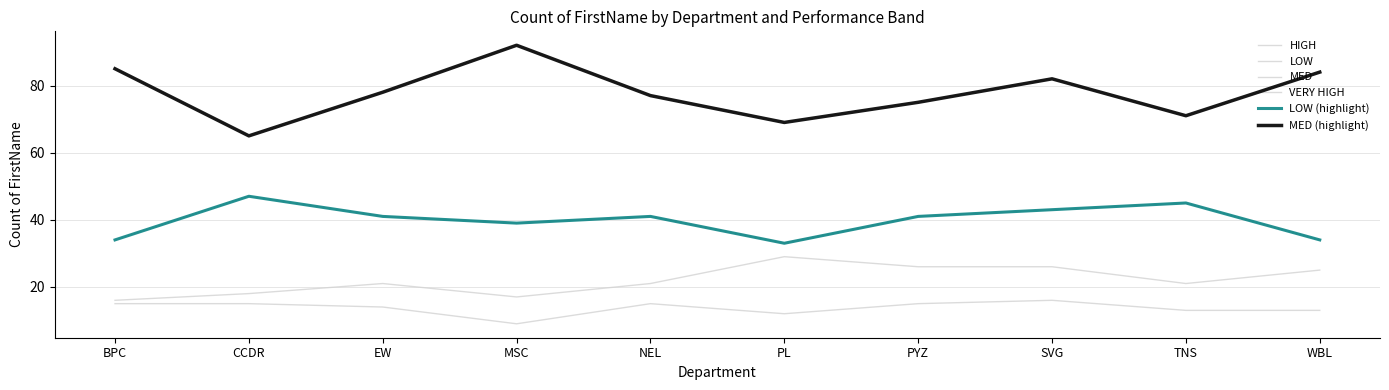

Is the value of LOW (highlight) at SVG greater than the value of LOW at EW?

Yes